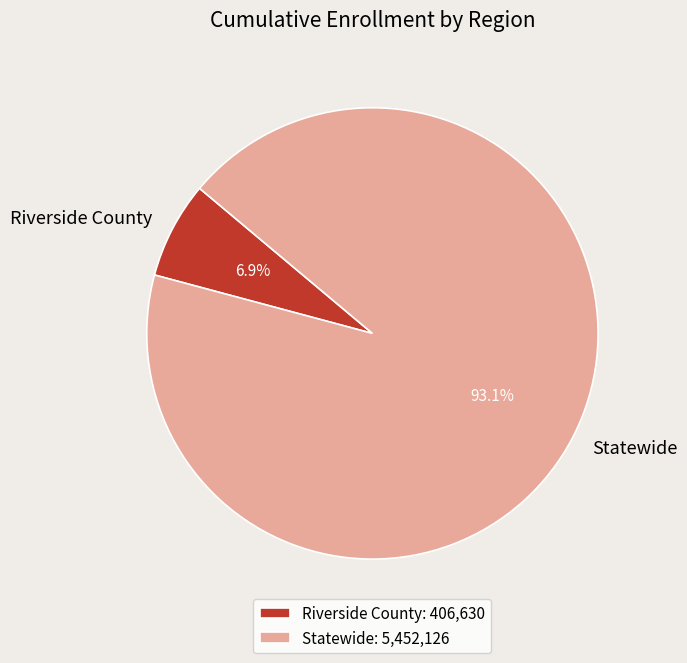

Count the number of slices in the pie.

2